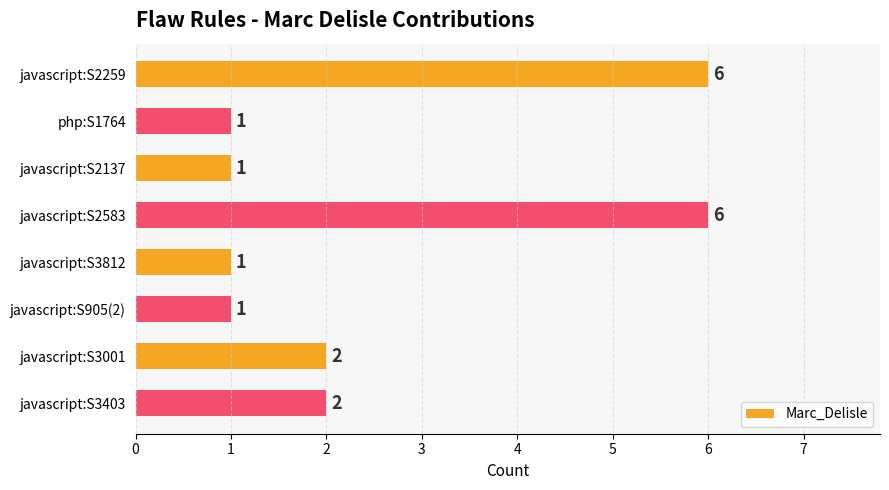

Count the values in the range 1 to 6.

8